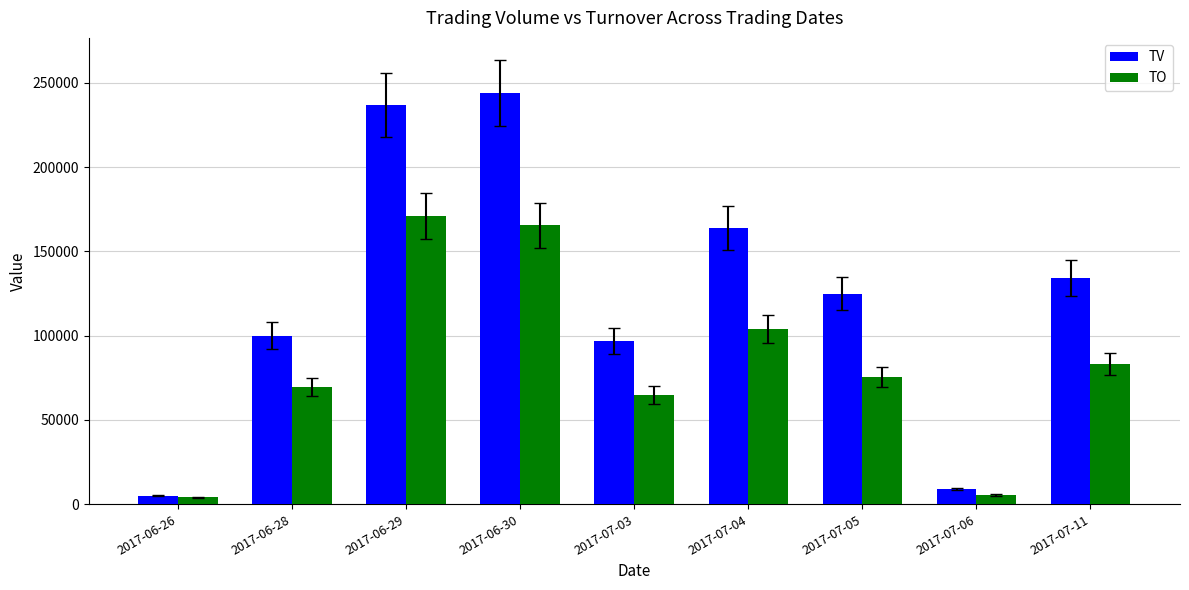

Are the bars horizontal?

No